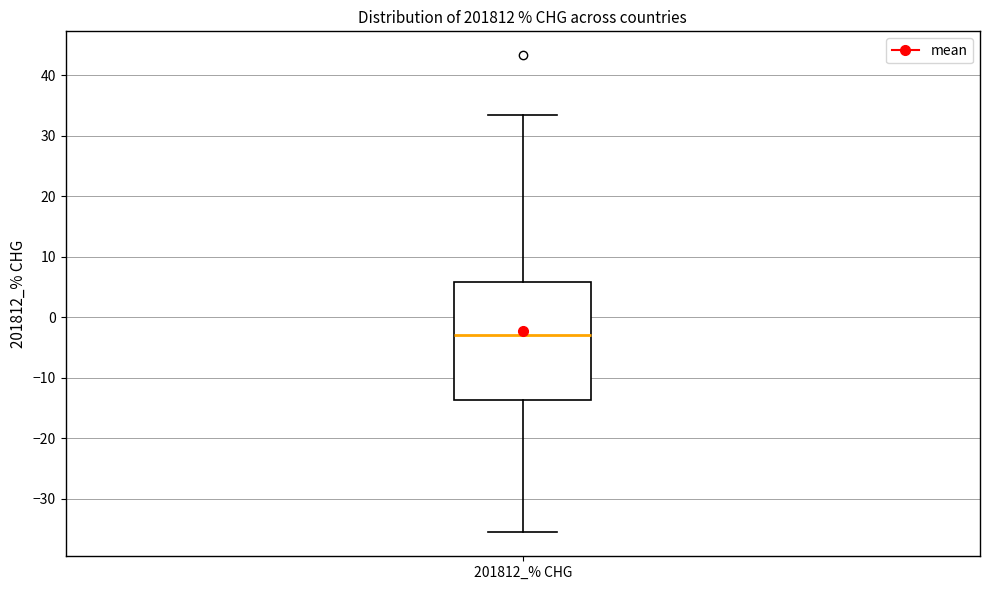

Transcribe this box plot: give where the median line is, the range the box spans, and where the two whiskers end, as read against the y-axis. The values are not printed on the chart, so give them approximately, as read against the axis.

median -3, box -14 to 6, whiskers -36 to 33